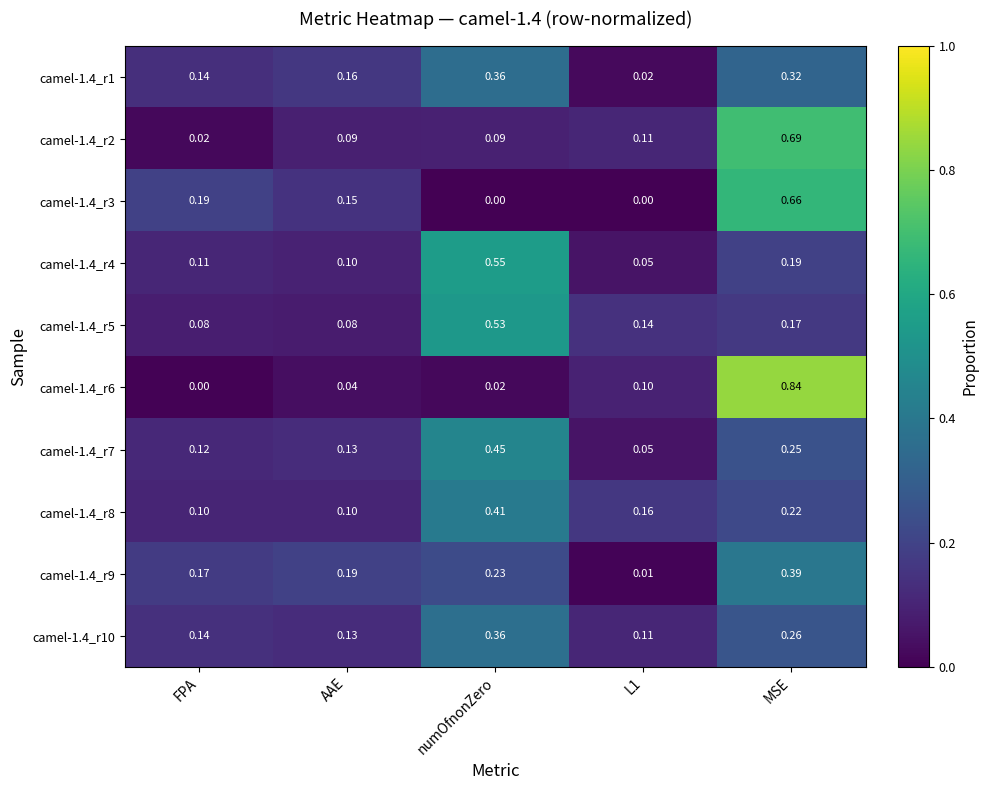

Is the value of camel-1.4_r10 at AAE greater than the value of camel-1.4_r3 at AAE?

No